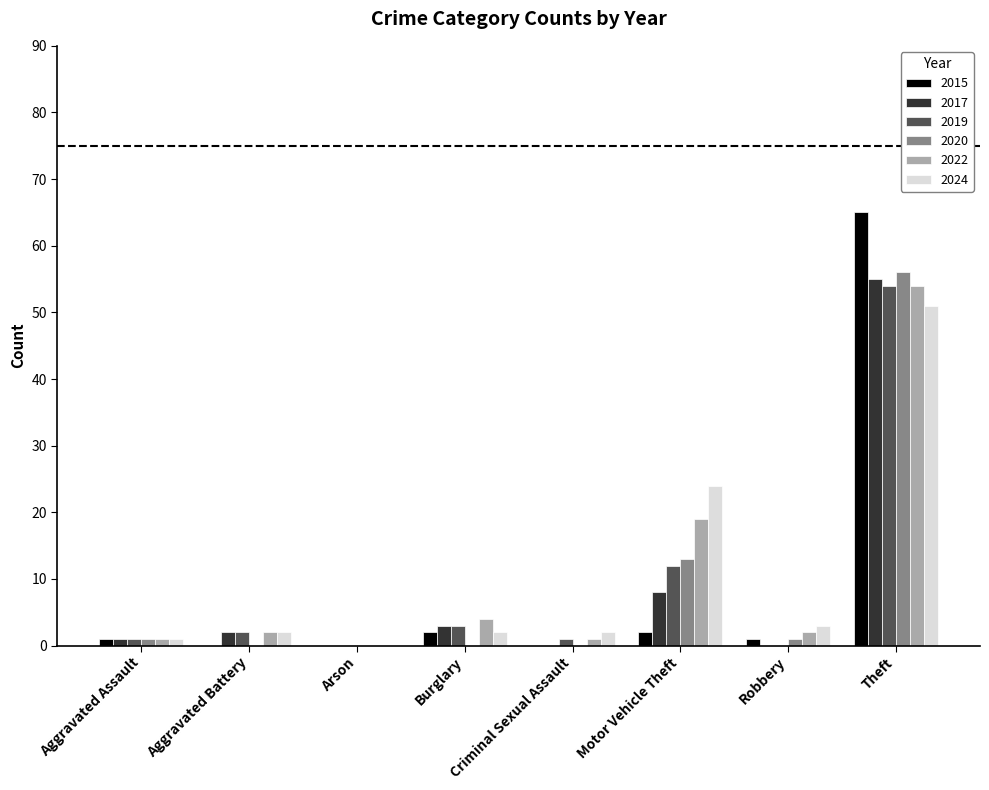

At which category is the sum across all series the highest?

Theft